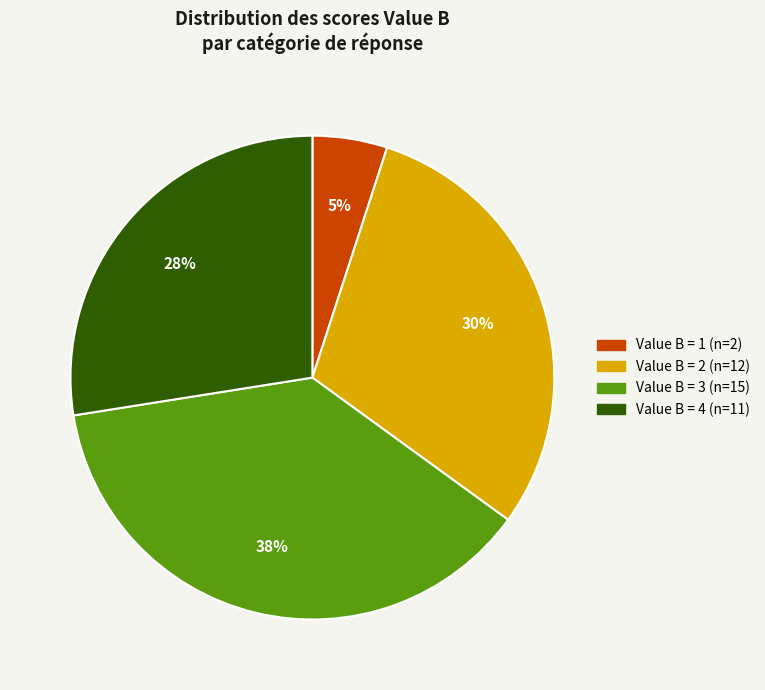

To the nearest percent, what is the difference between the largest and smallest slice percentages?

33%